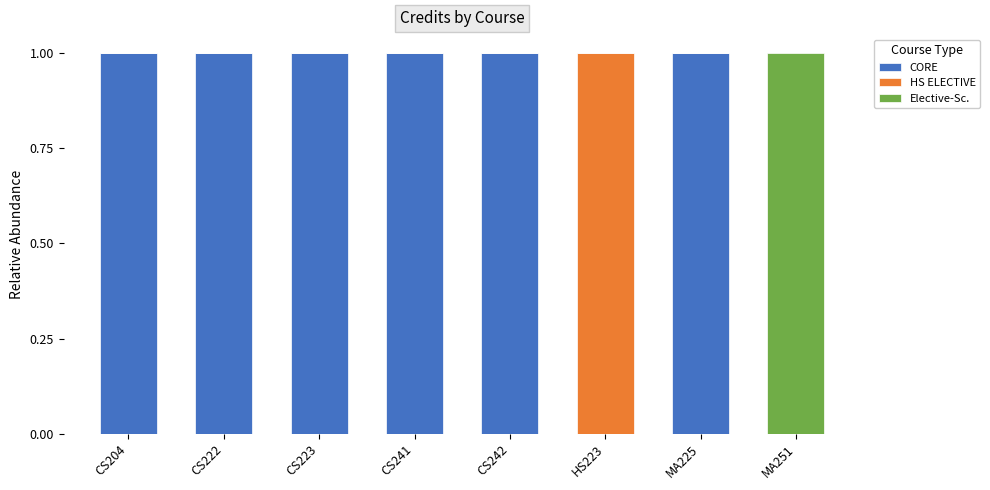

True or false: CORE has a value of 1 at CS222.

True